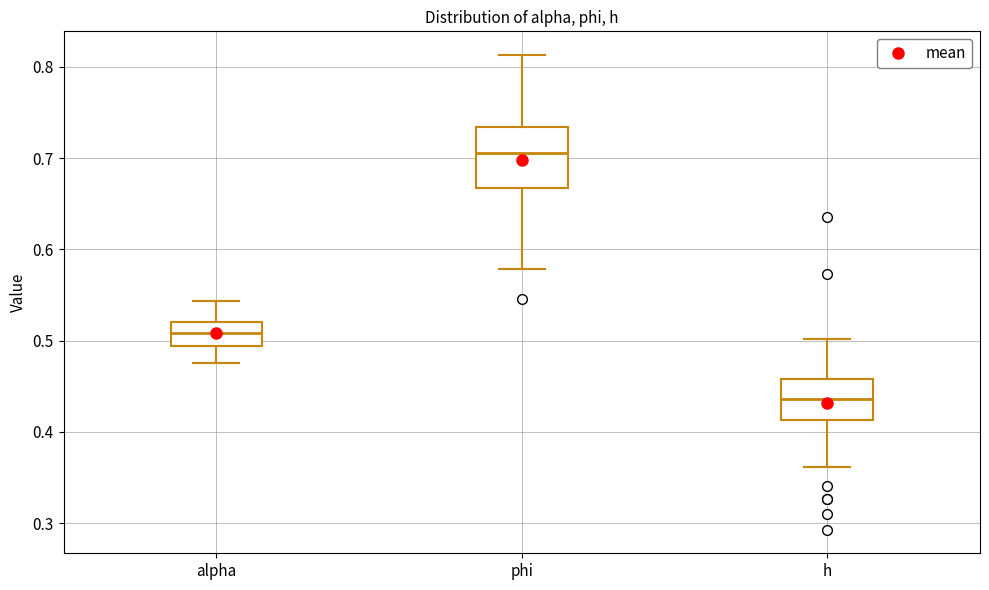

Which box's median line is the lowest?

h